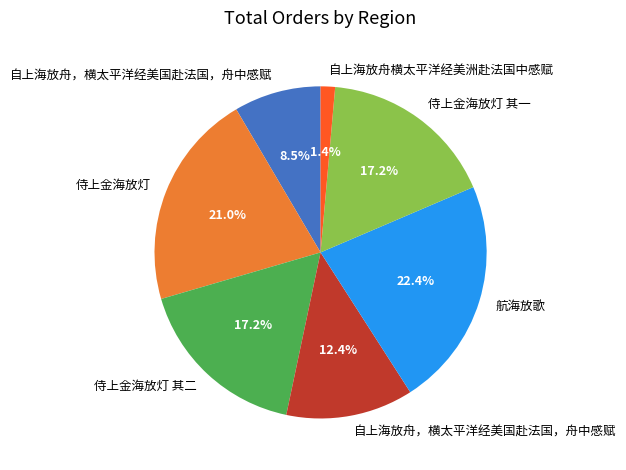

Does any single category account for the majority?

No